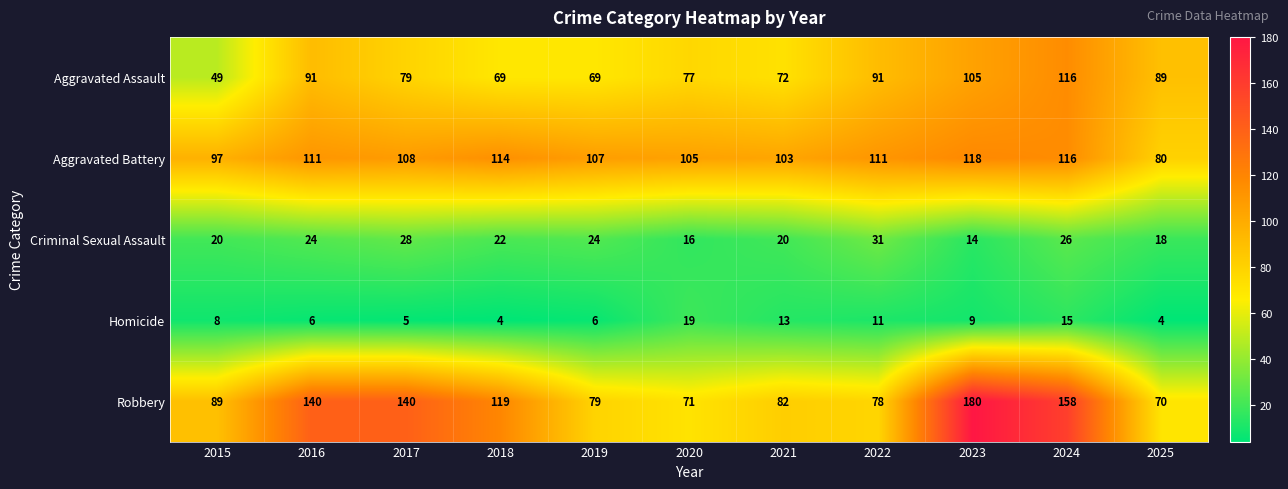

Rank the series at 2018 from lowest to highest value.

Homicide, Criminal Sexual Assault, Aggravated Assault, Aggravated Battery, Robbery